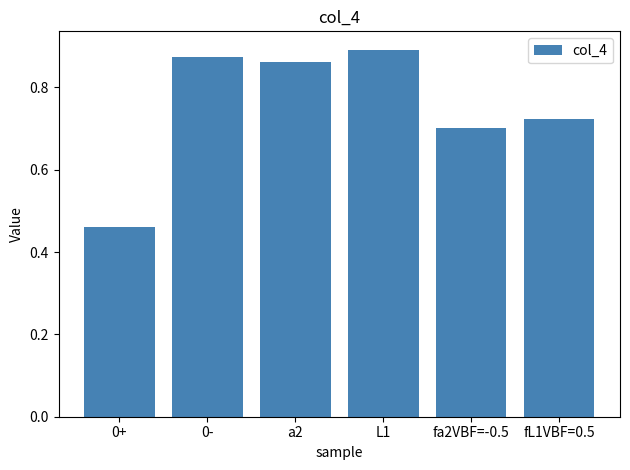

Which category has the lowest value across all series?

0+